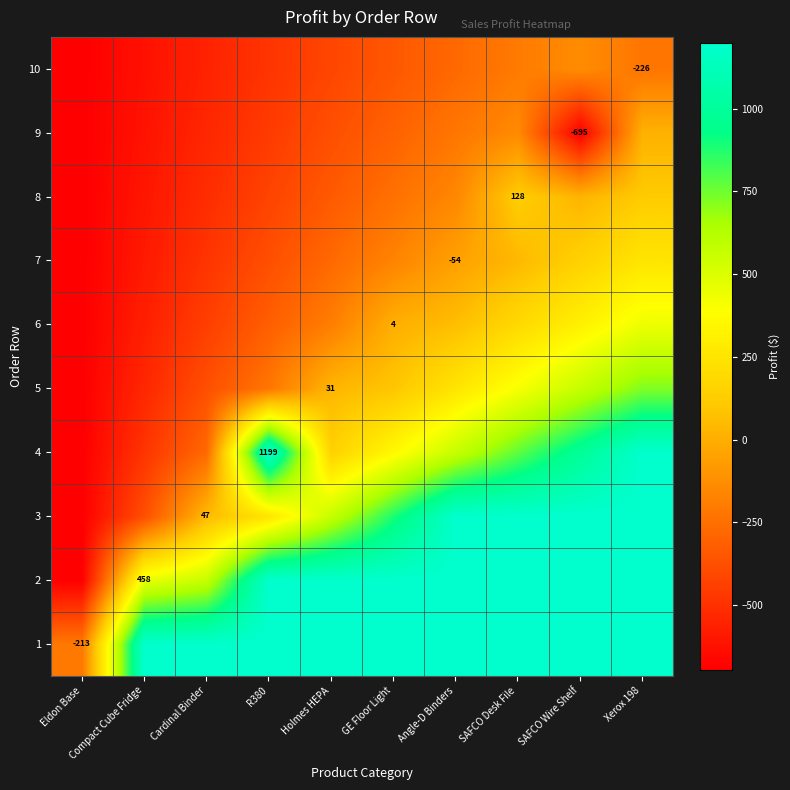

Between Angle-D Binders and Xerox 198, which series saw the biggest shift?

row_3